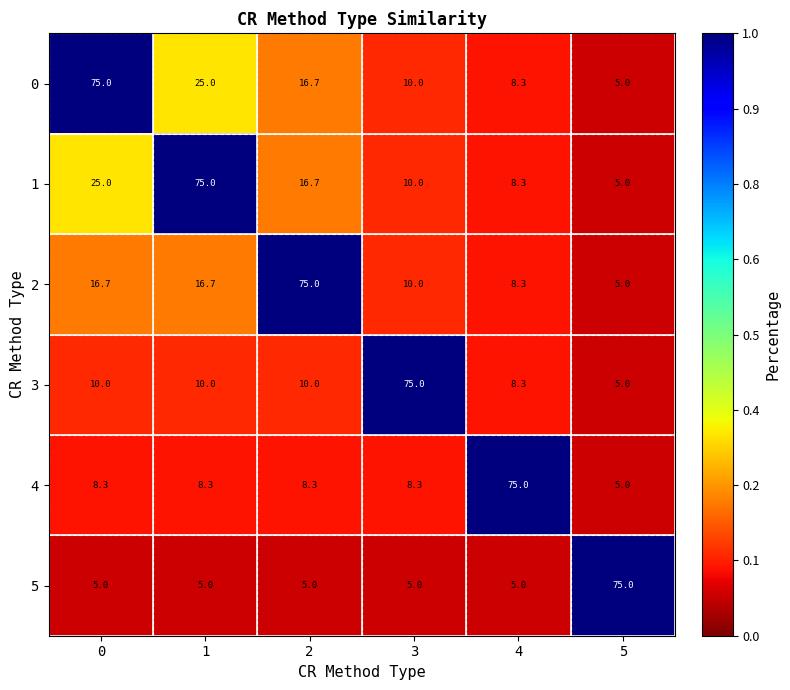

How many series are shown in this chart?

6